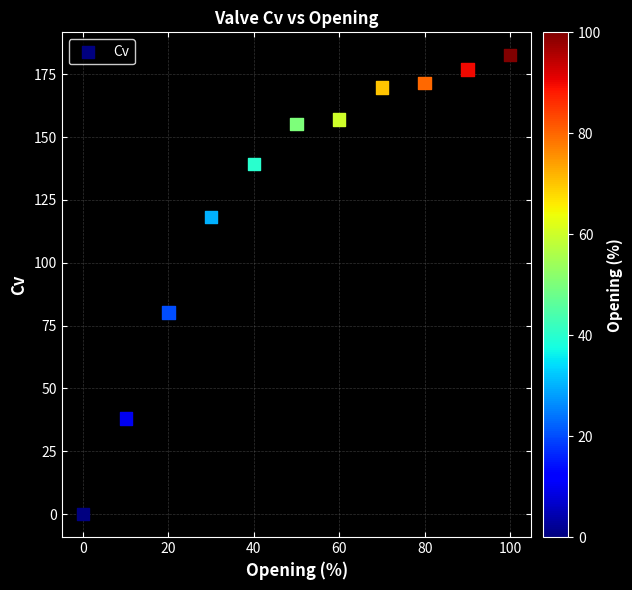

What Y value in the scatter plot is closest to 91?

80.2